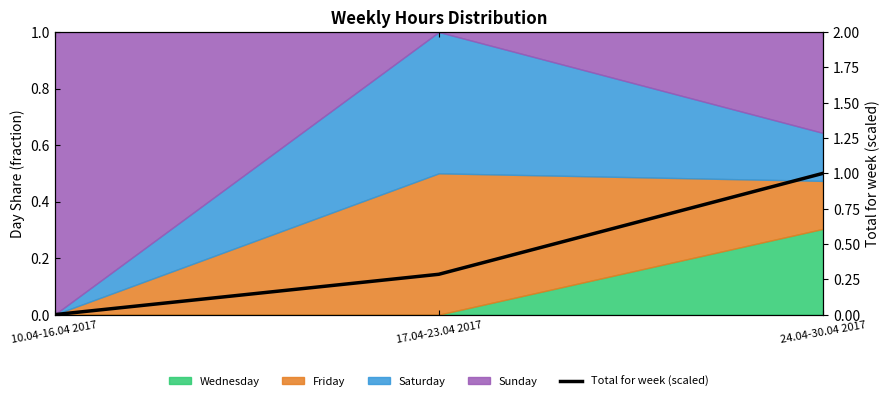

Which label corresponds to the smallest value in the chart?

10.04-16.04 2017